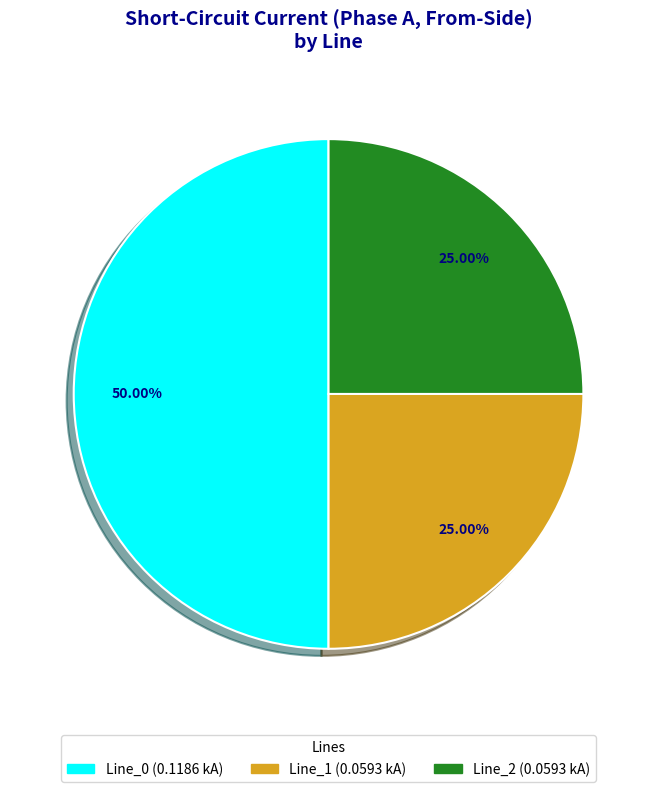

Is the sum of Line_0 and Line_2 greater than half?

Yes